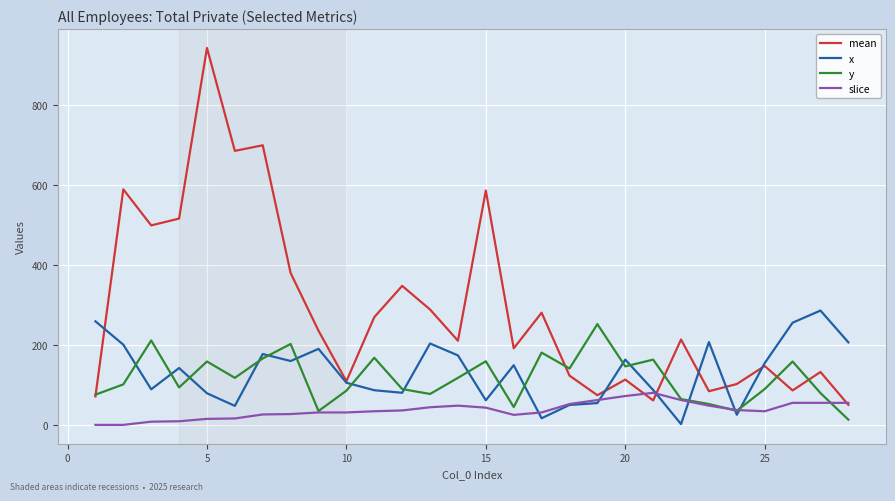

Which series has the largest total across all categories?

mean